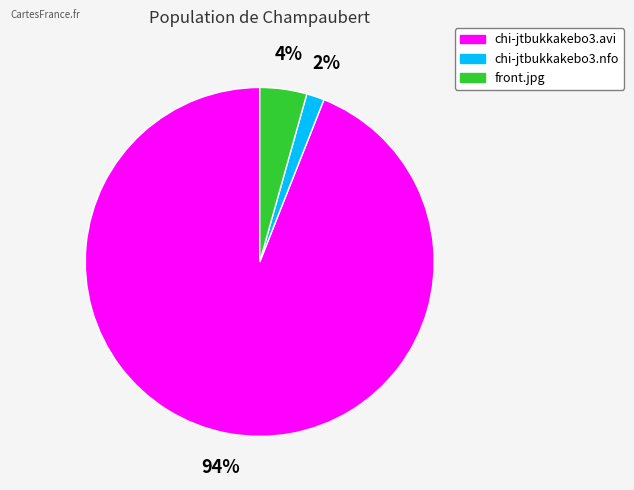

Does front.jpg represent more than half of the total?

No